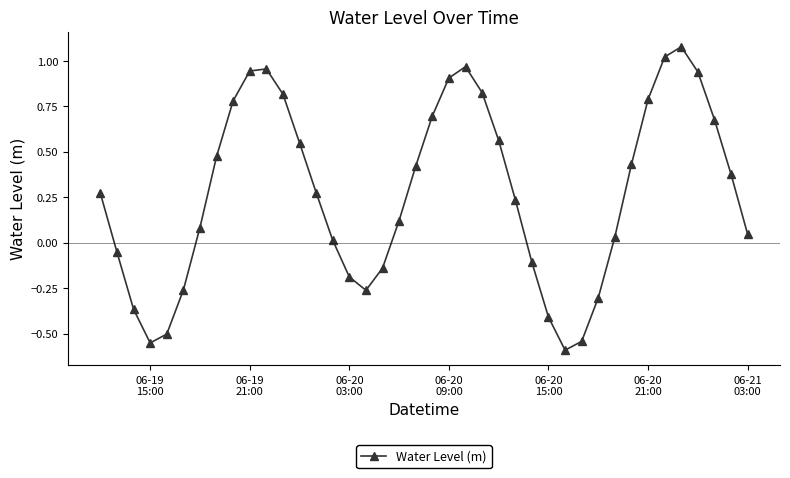

How many interior local valleys (lower than both neighbors) does the data have?

3